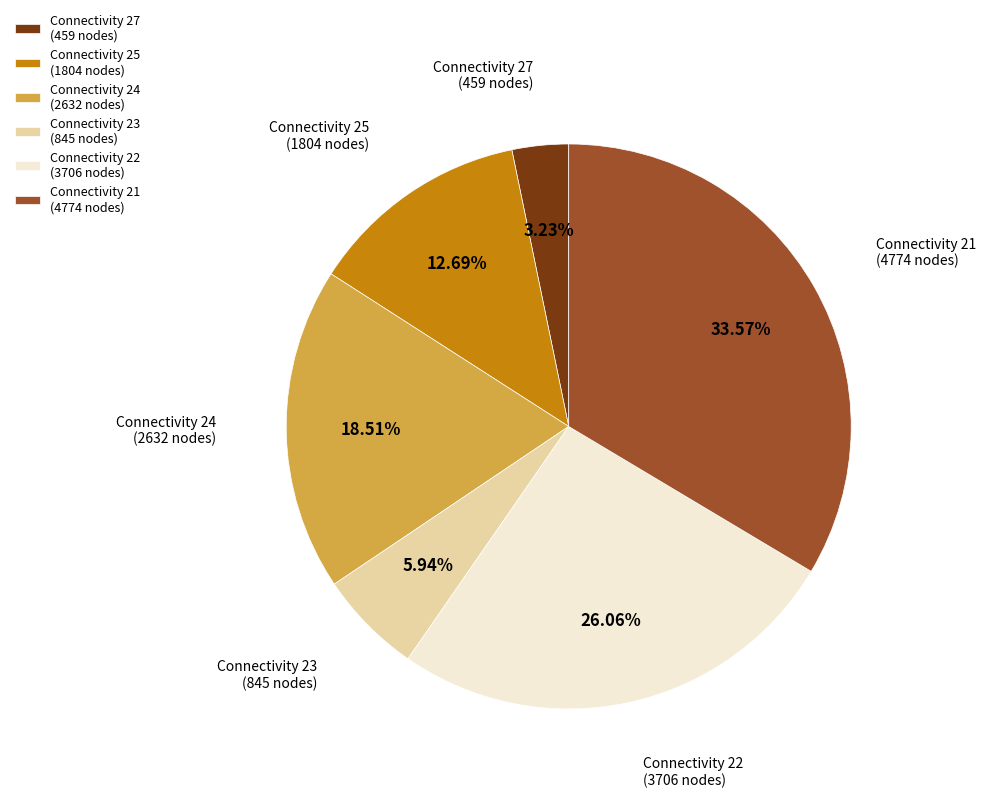

Which slice is the smallest?

Connectivity 27 (459 nodes)